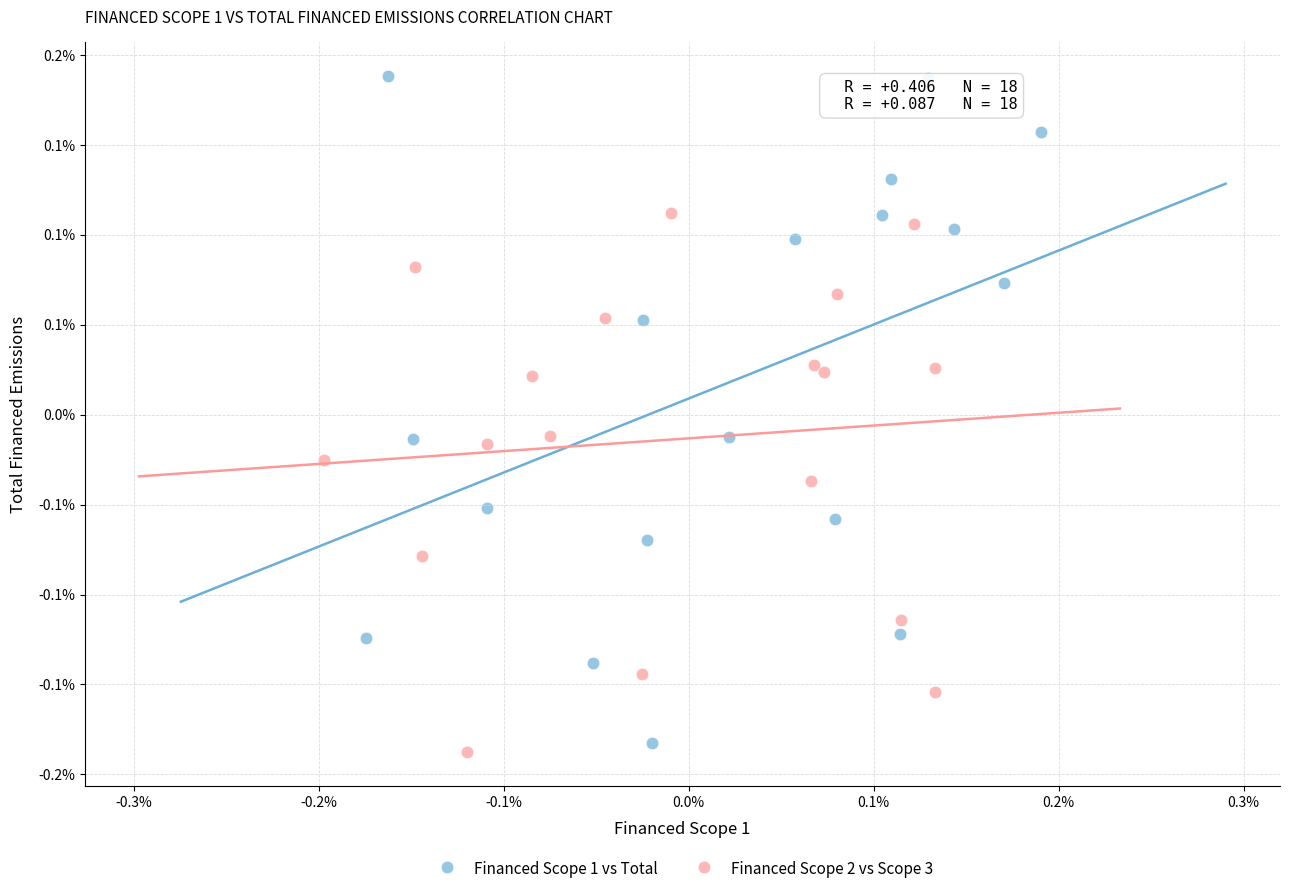

Which series reaches the maximum Y coordinate?

Financed Scope 1 vs Total